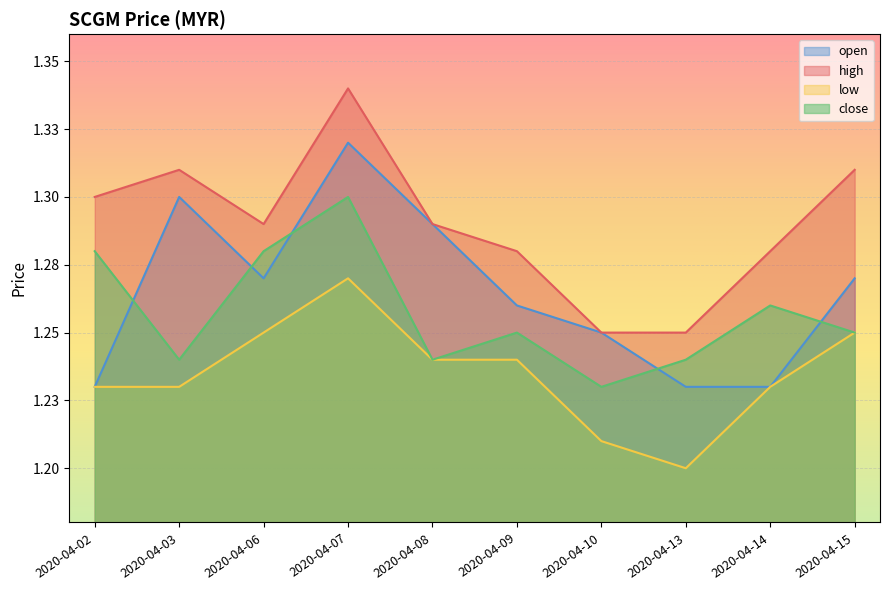

Between 2020-04-15 and 2020-04-08, which is larger?

2020-04-08